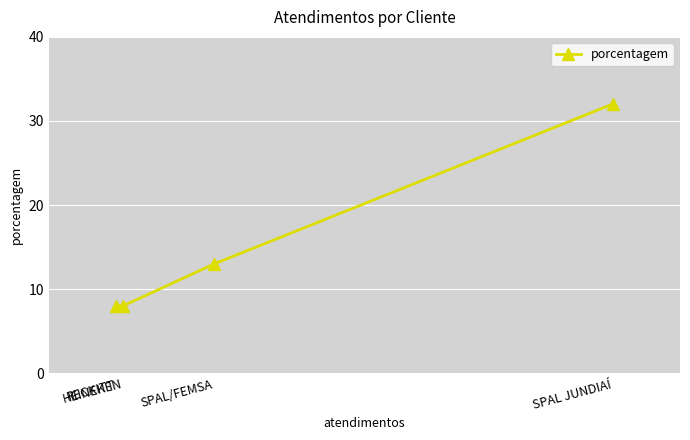

Is this an area chart (filled region under the line)?

No